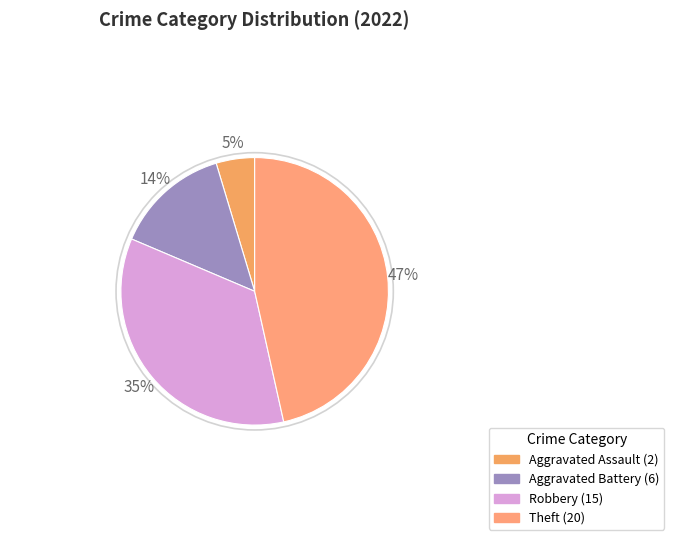

How many slices are in this pie chart?

4